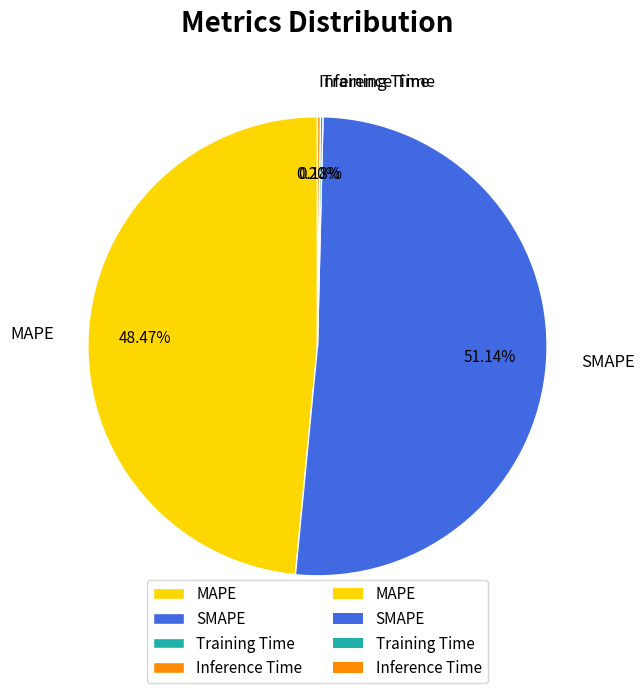

To the nearest percent, what percentage of the pie is SMAPE?

51%